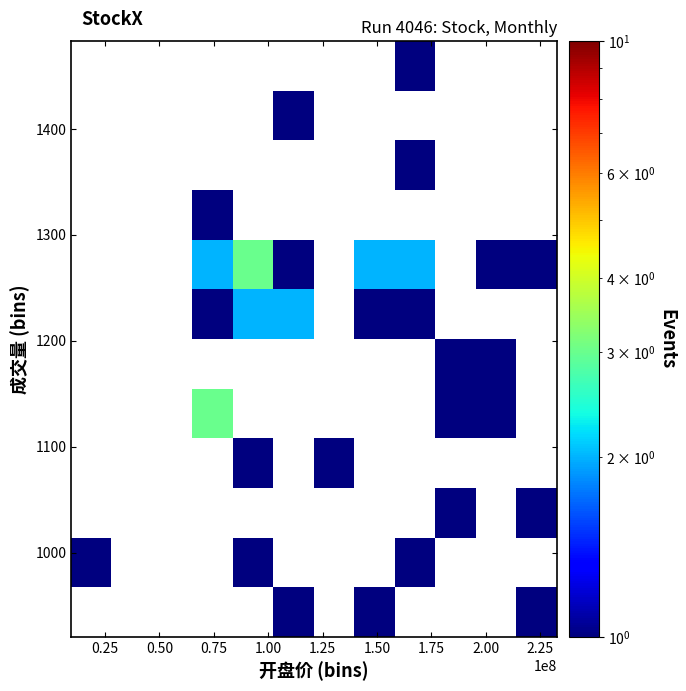

Count the number of categories in the chart.

12